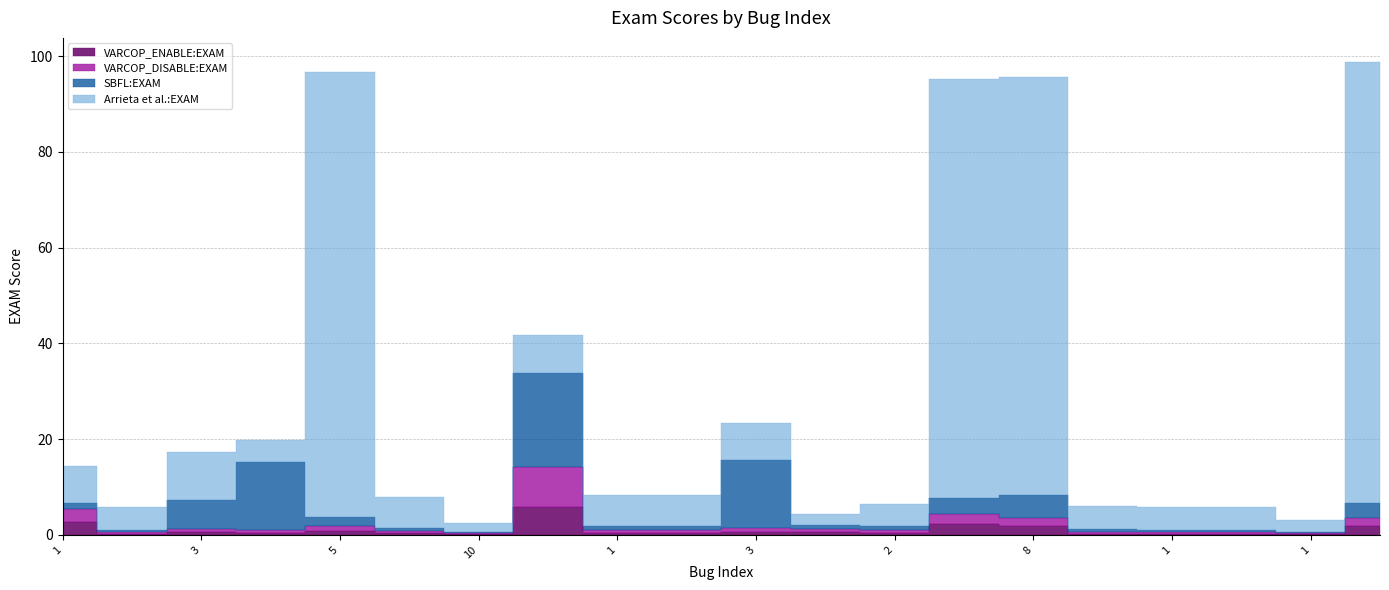

What is the difference between the maximum and minimum values in the VARCOP_ENABLE:EXAM series?

5.6